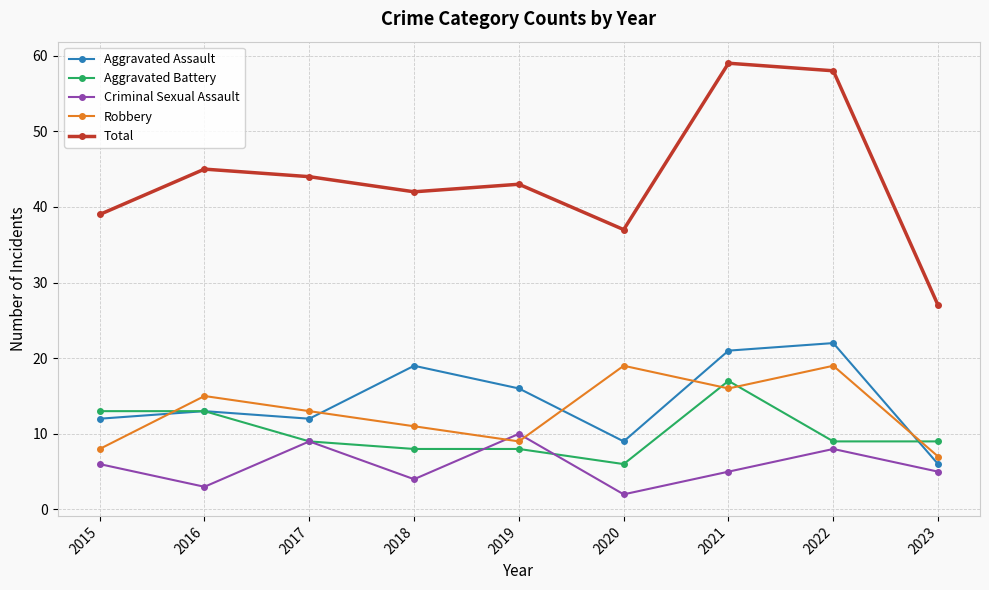

How many lines are shown in the chart?

5